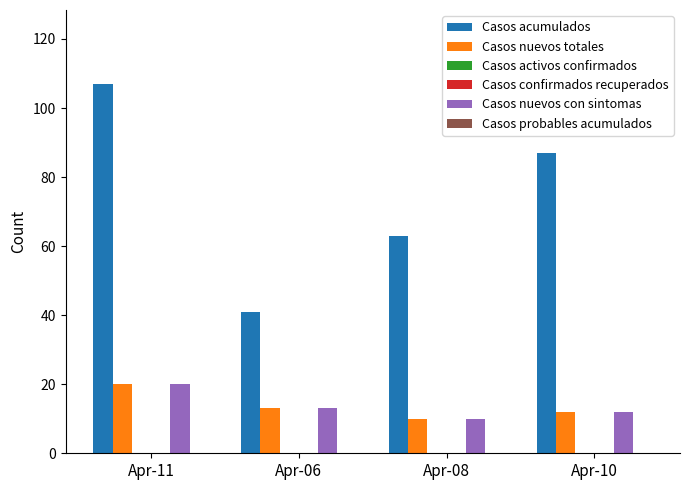

What are all the series names shown in the legend?

Casos acumulados, Casos nuevos totales, Casos activos confirmados, Casos confirmados recuperados, Casos nuevos con sintomas, Casos probables acumulados